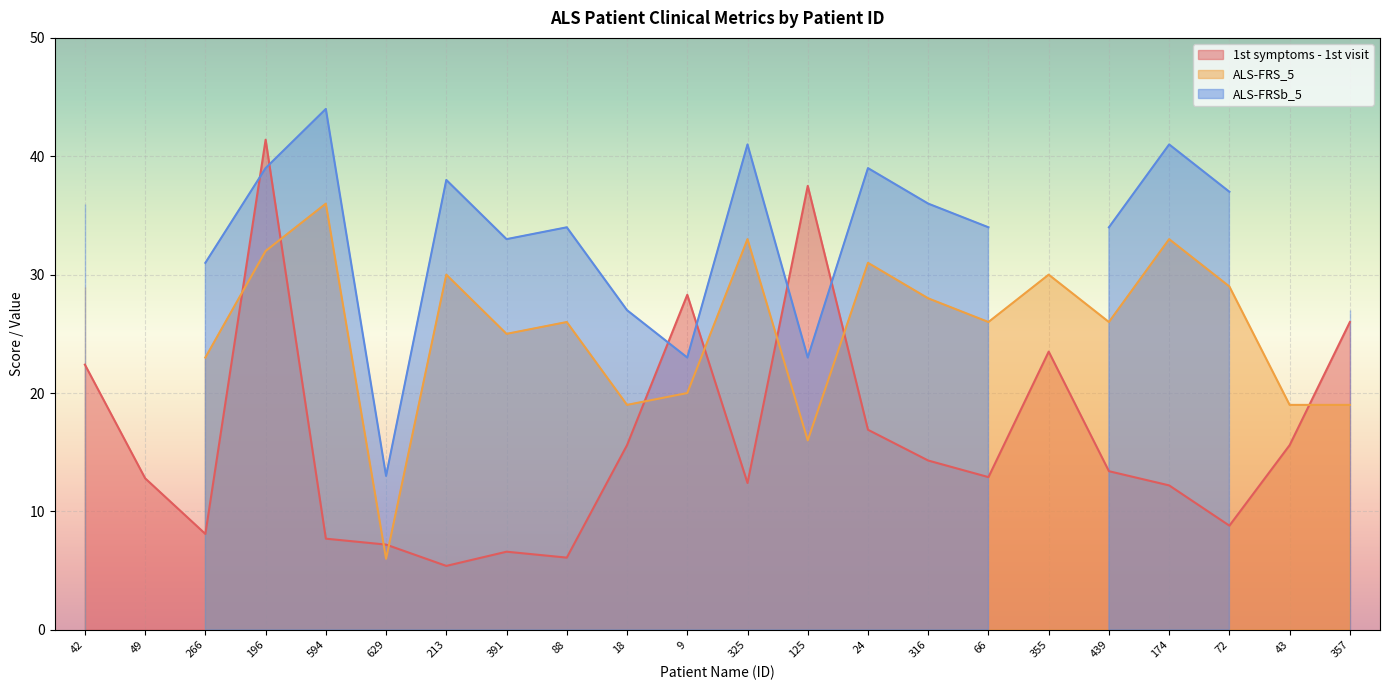

What is the total value across all series at 42?

87.4